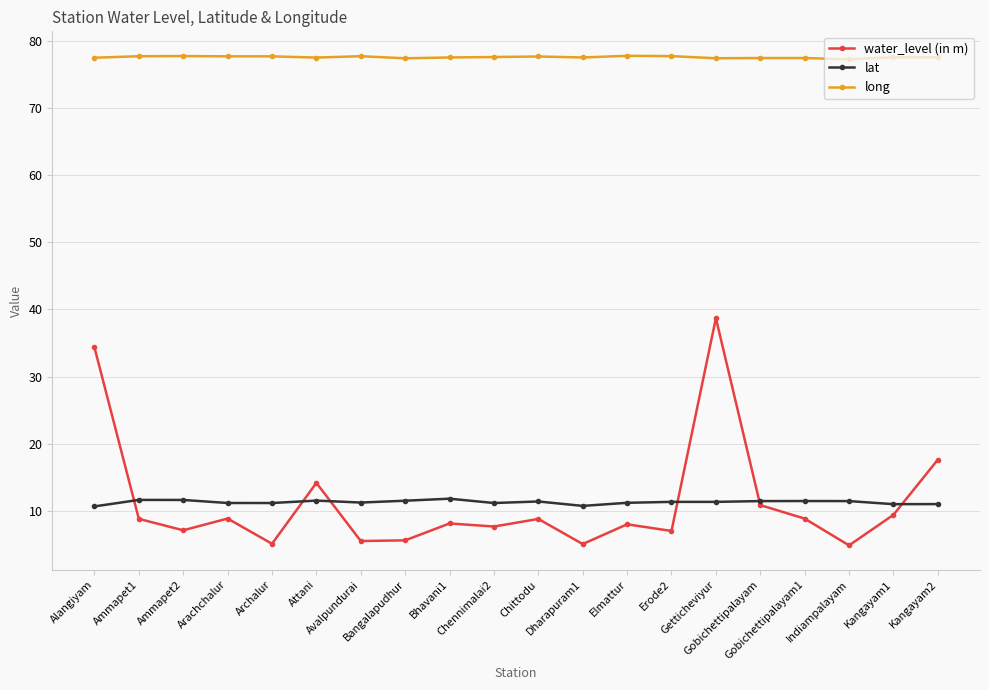

True or false: long and lat cross at least once.

False